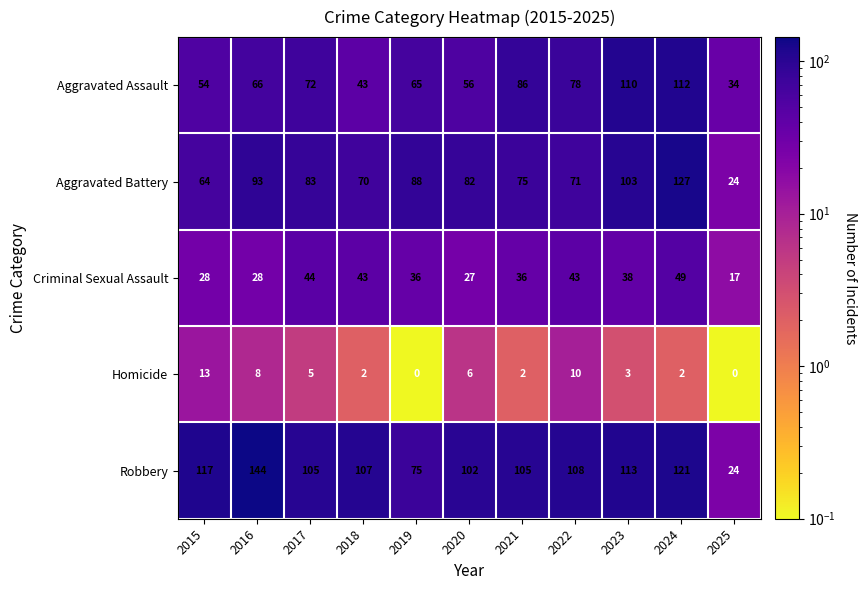

At which category is the sum across all series the highest?

2024